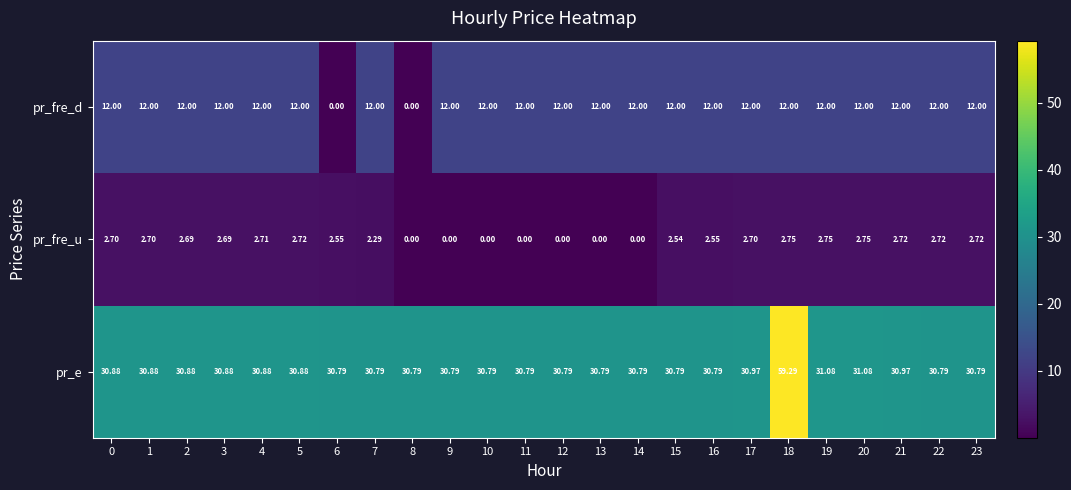

Which series has the largest total across all categories?

pr_e